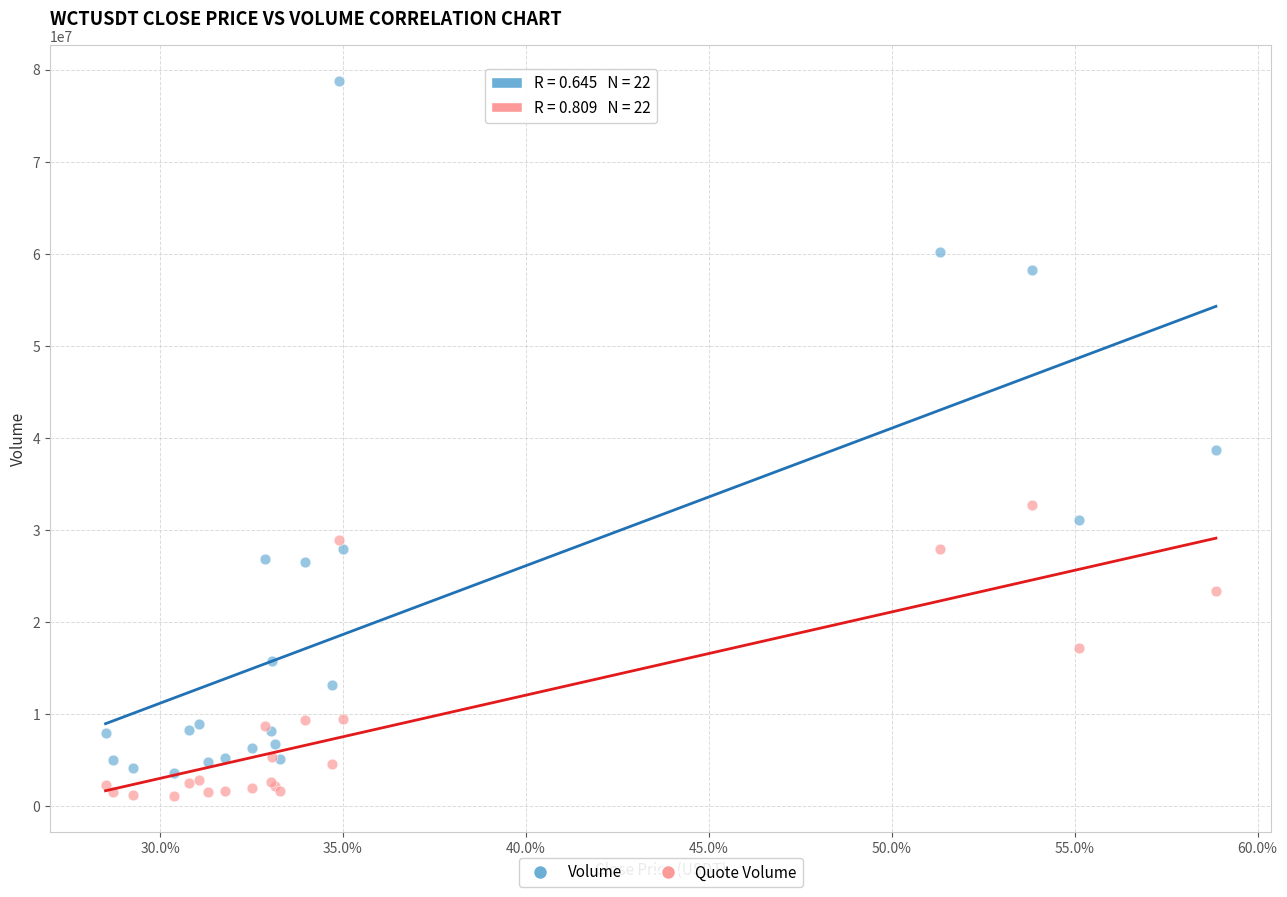

Which series has the widest spread of Y values?

Volume